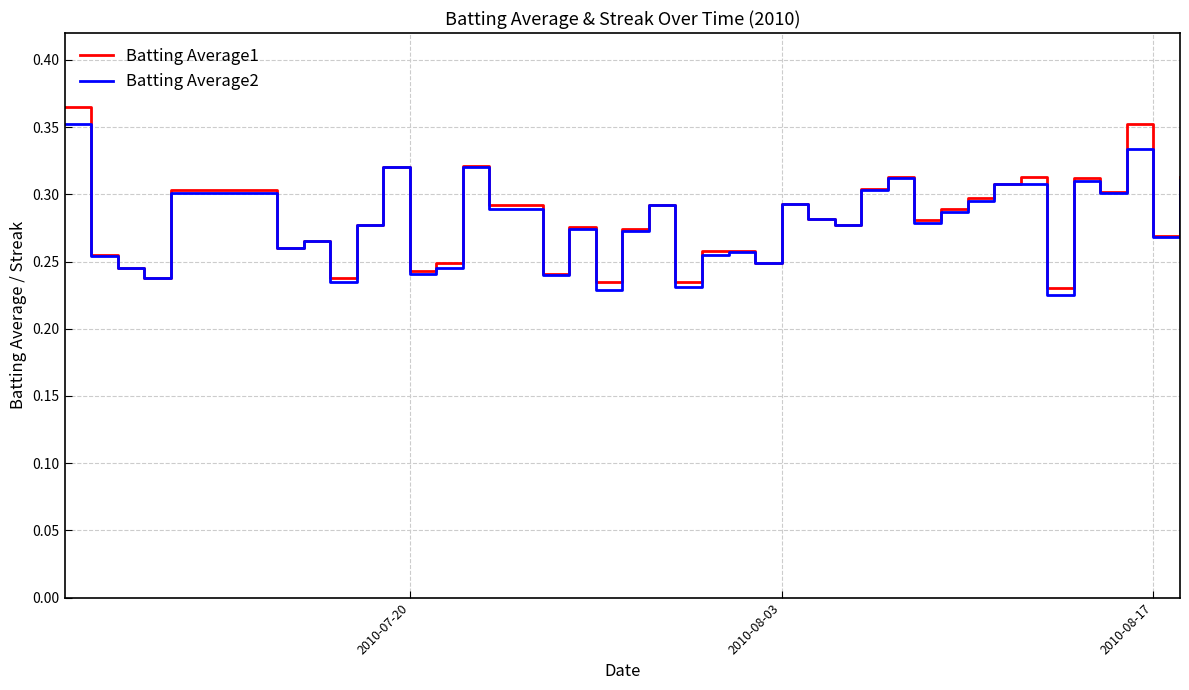

Which series has the largest range (max minus min)?

Batting Average1